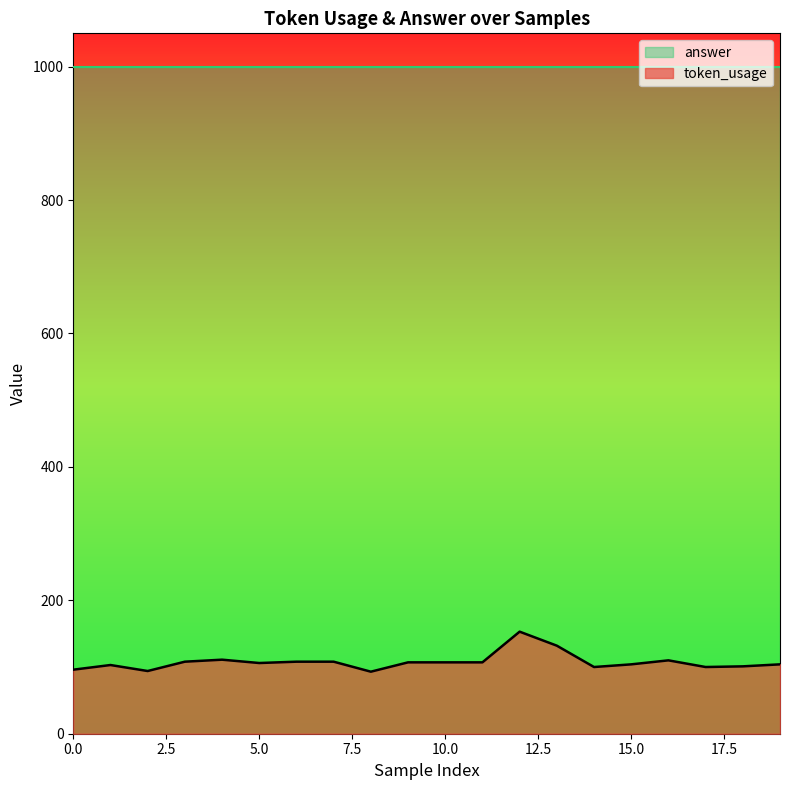

Rank the series by their maximum value, from highest to lowest.

answer, token_usage